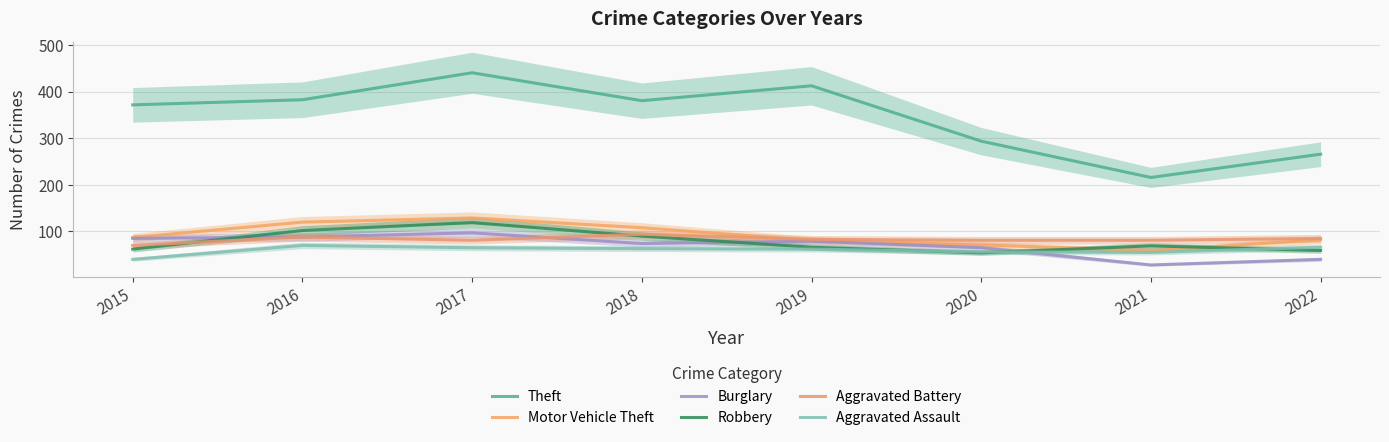

Rank the categories by Aggravated Assault value from highest to lowest.

2016, 2022, 2017, 2018, 2019, 2020, 2021, 2015